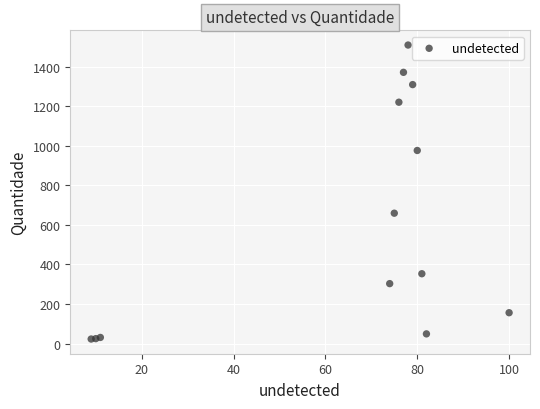

What Y value in the scatter plot is closest to 766?

659